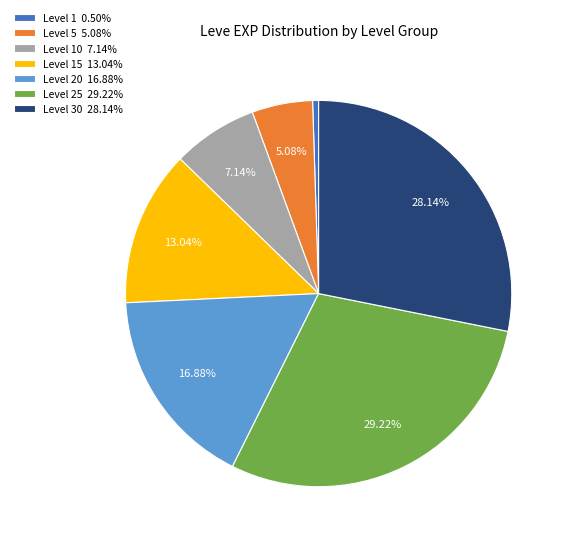

Is the sum of Level 10 7.14% and Level 15 13.04% greater than half?

No